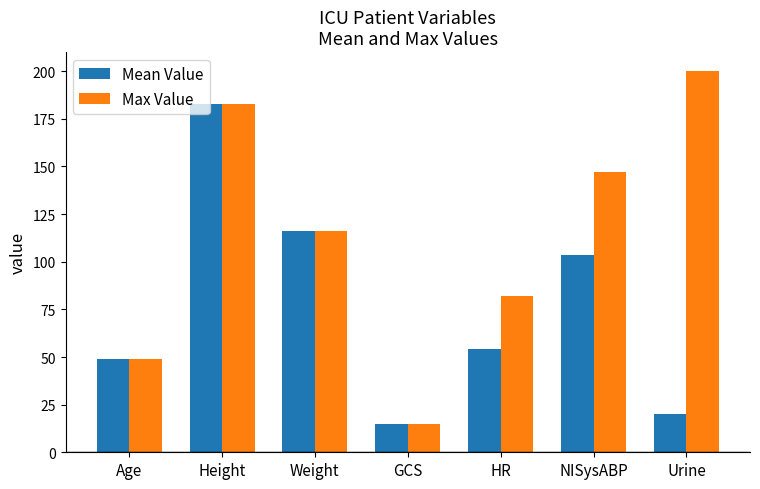

Which series has the widest spread of values?

Max Value